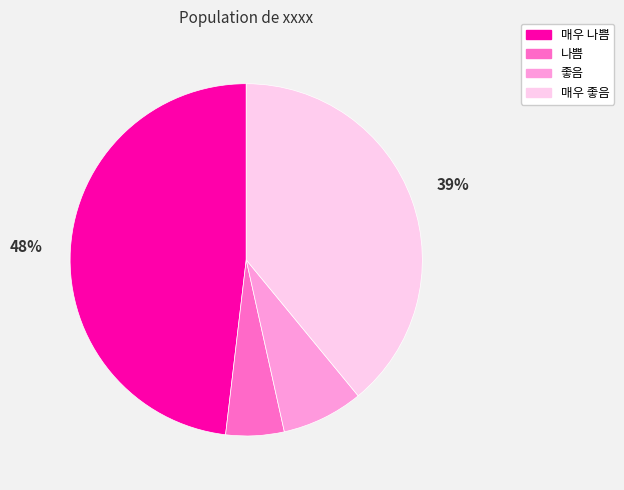

How many slices are in this pie chart?

4